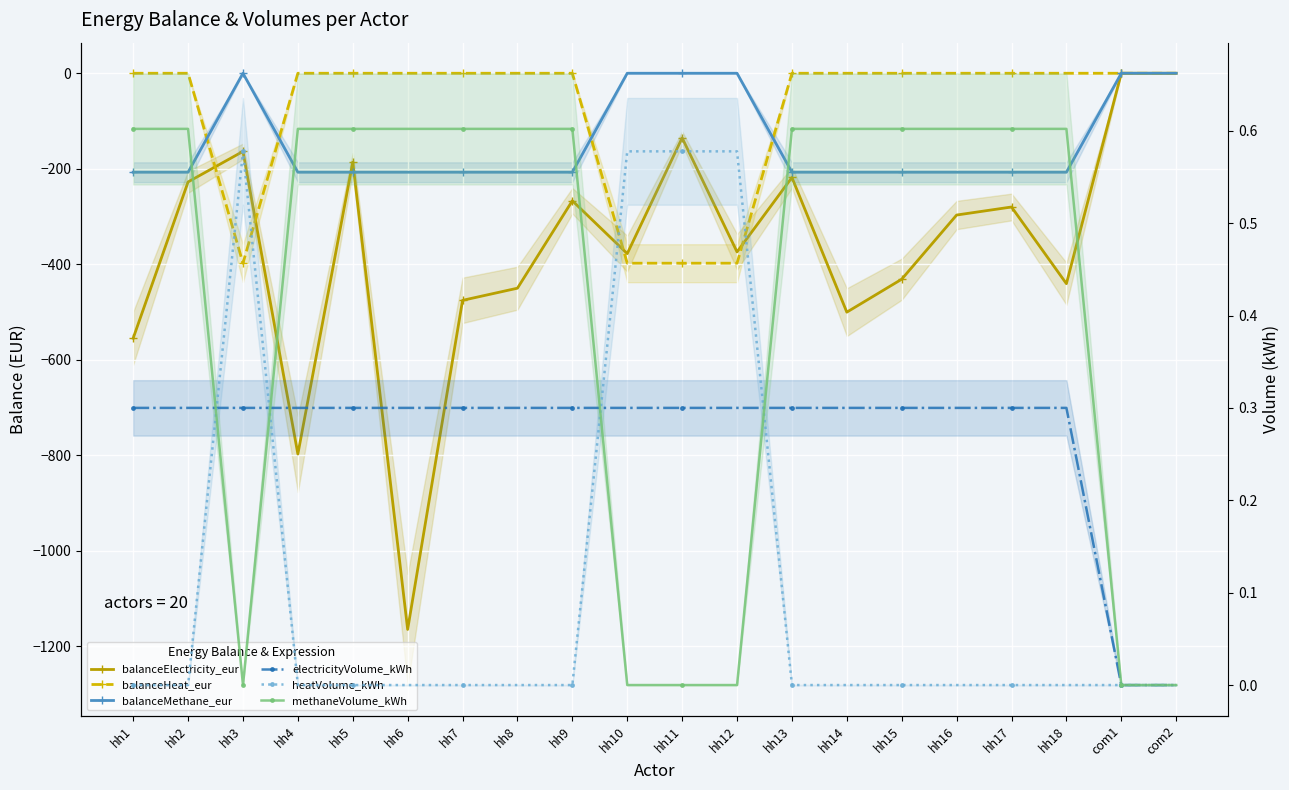

What is the spread (max minus min) of values at hh12?

398.4